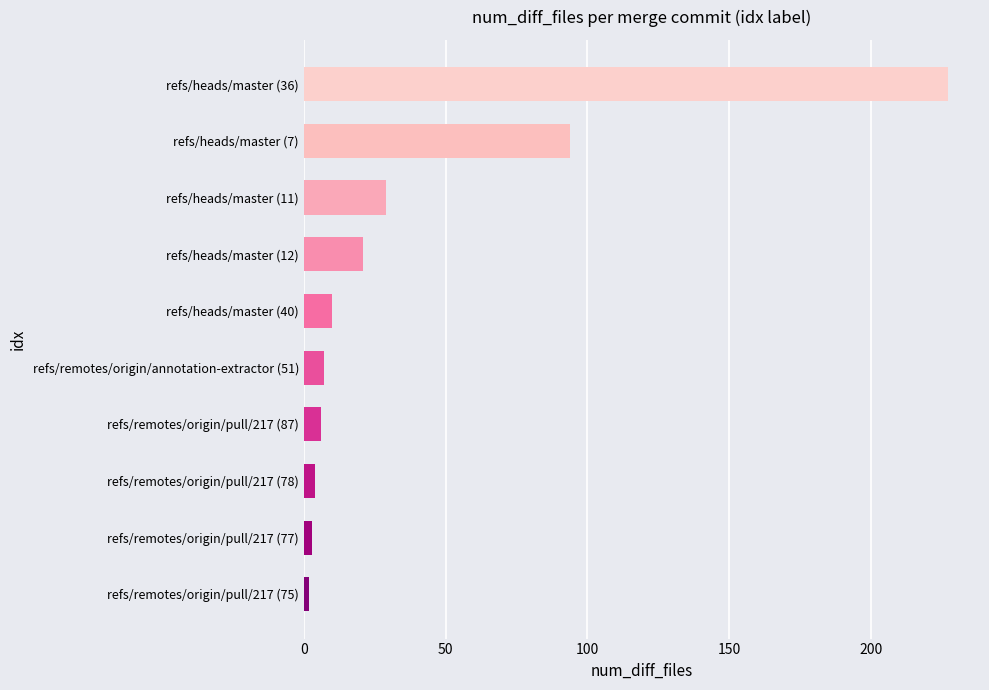

The value at refs/heads/master (12) is 21. True or false?

True